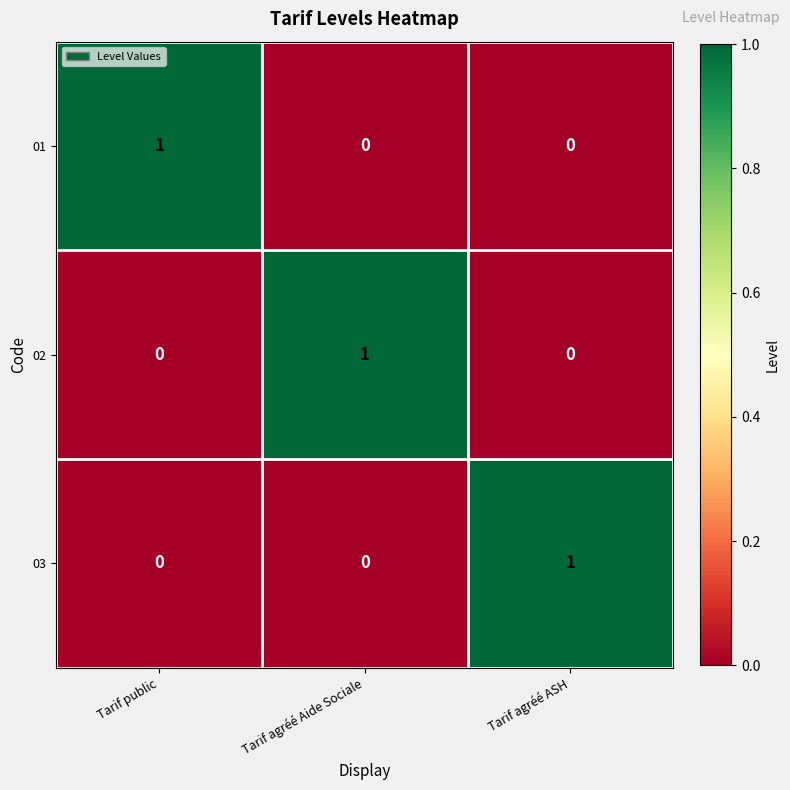

Is it true that 03 equals 0 at Tarif agréé Aide Sociale?

True